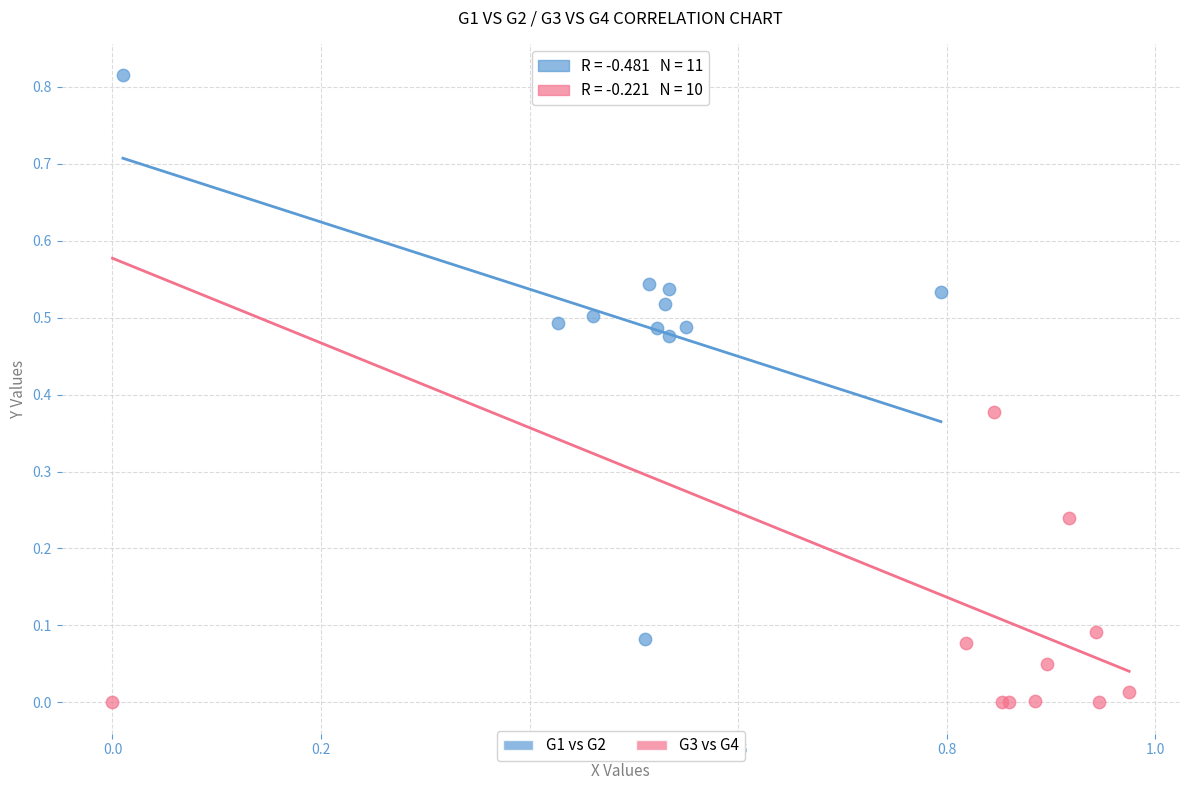

What are all the series names shown in the legend?

G1 vs G2, G3 vs G4